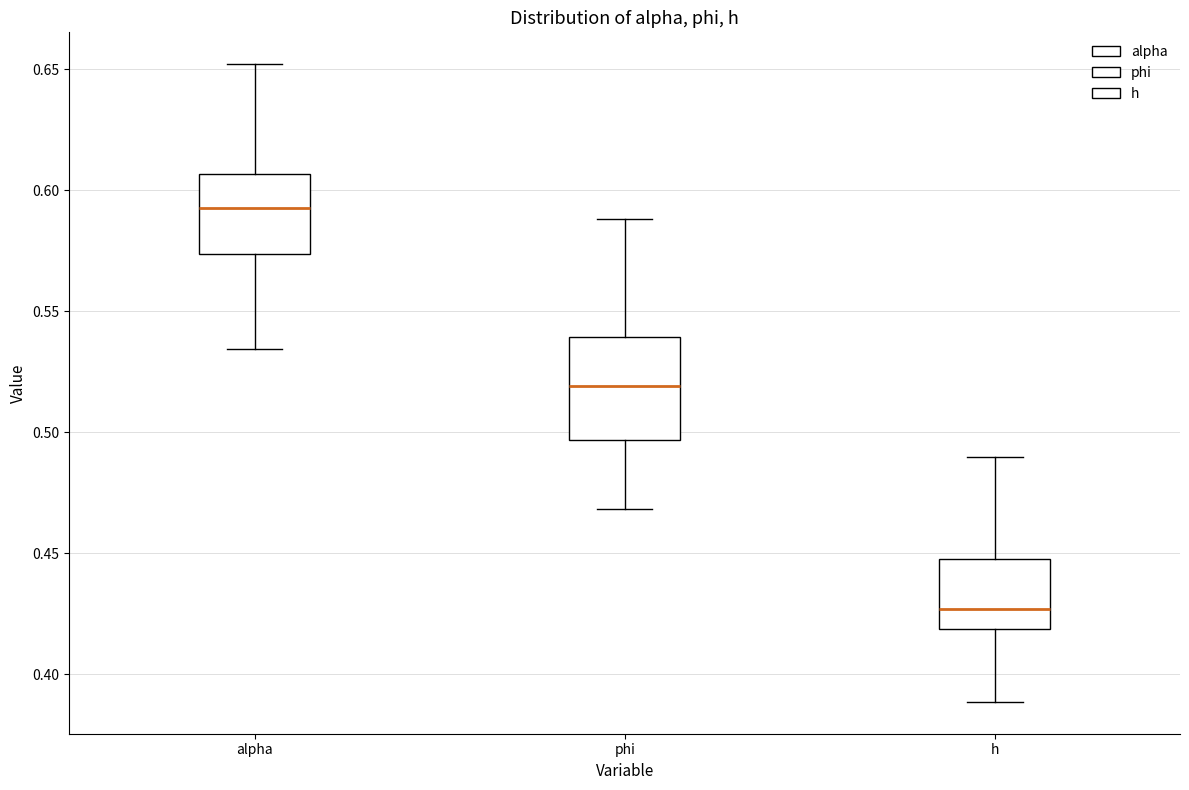

Reading left to right, transcribe this box plot: for each box, give where its median line is, the range the box spans, and where its two whiskers end, as read against the y-axis. The values are not printed on the chart, so give them approximately, as read against the axis.

alpha: median 0.595, box 0.575 to 0.605, whiskers 0.535 to 0.650
phi: median 0.520, box 0.495 to 0.540, whiskers 0.470 to 0.590
h: median 0.425, box 0.420 to 0.450, whiskers 0.390 to 0.490